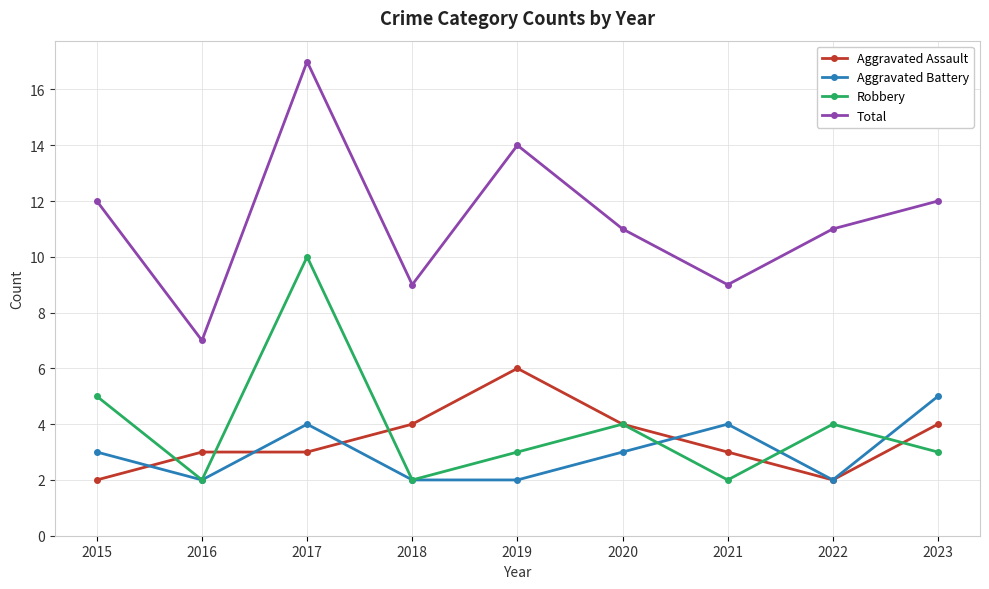

What is the value of the Total point at the 3rd from the left?

17